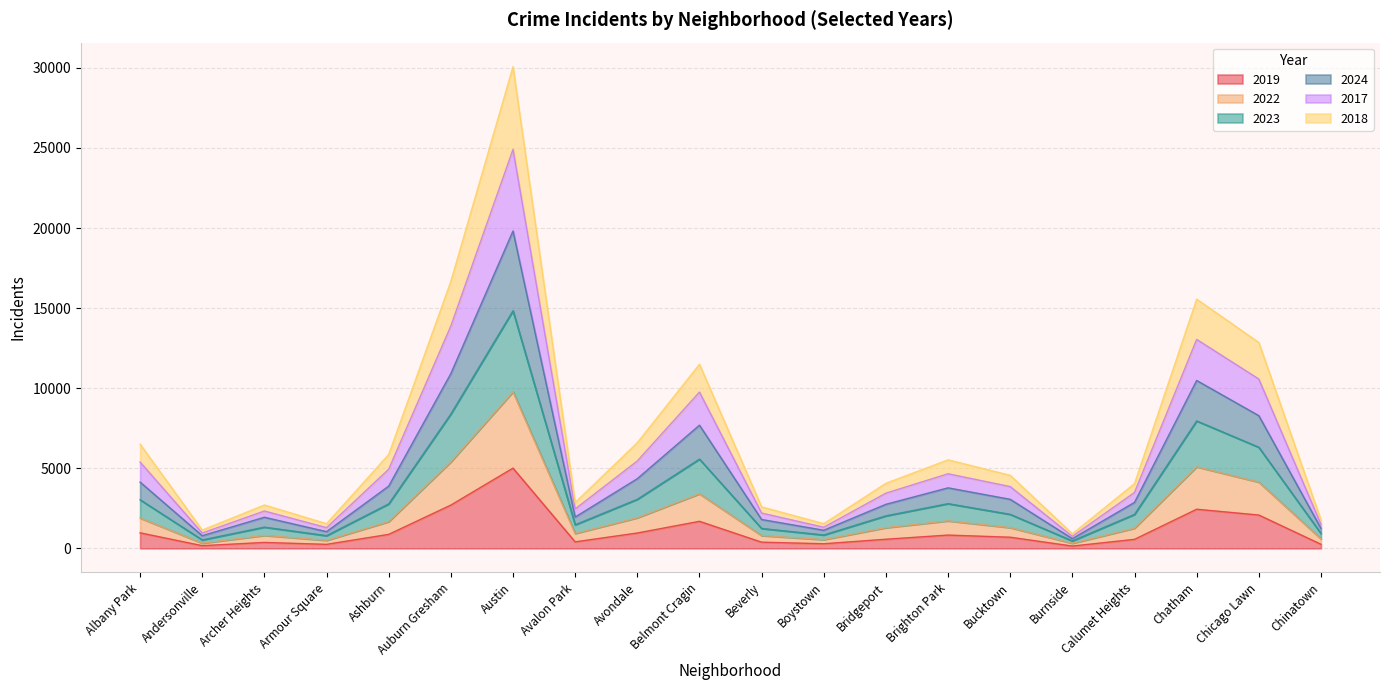

At which label does 2019 reach its peak?

Austin